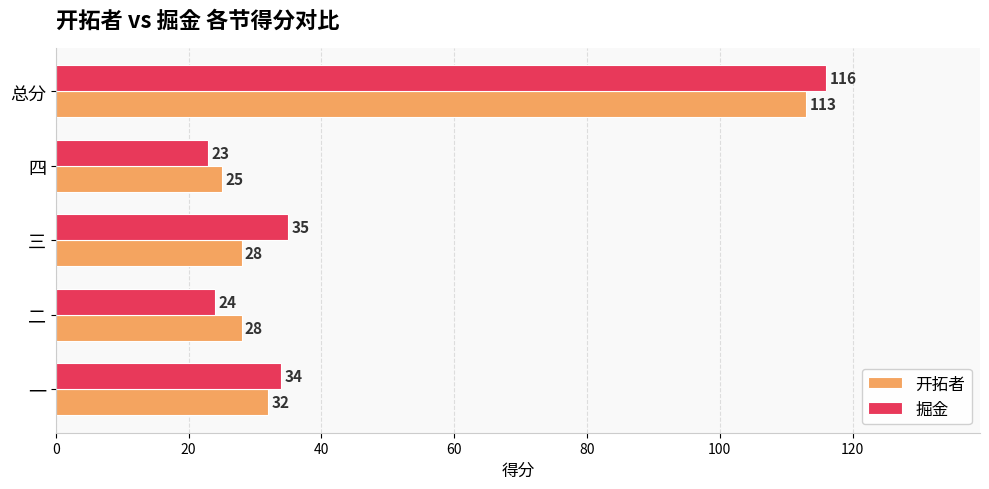

Between 一 and 二, which series saw the biggest shift?

掘金